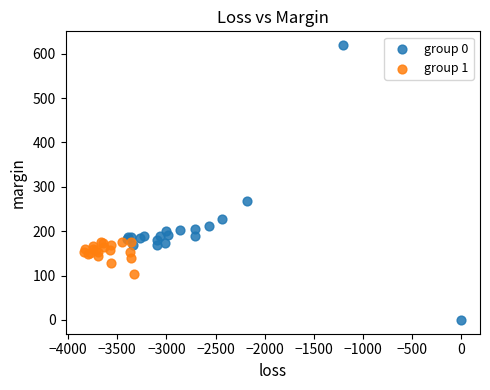

Which series reaches the maximum Y coordinate?

group 0